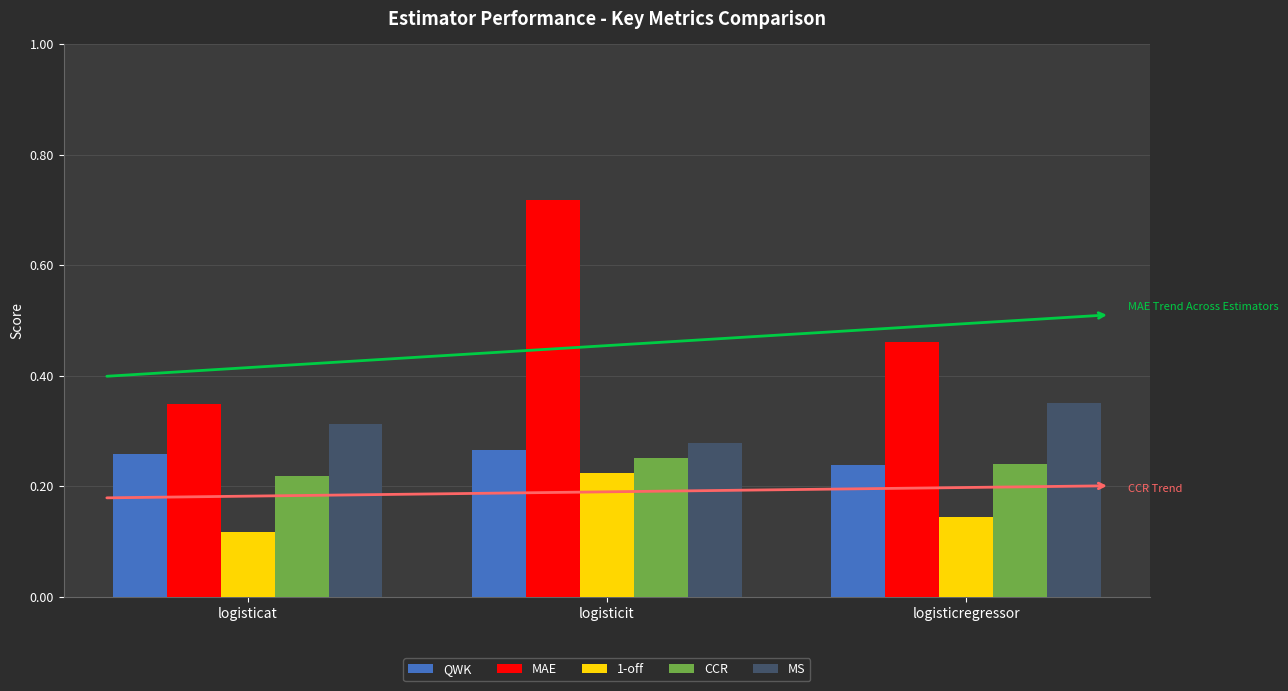

The value of QWK at logisticat is 0.1. True or false?

False